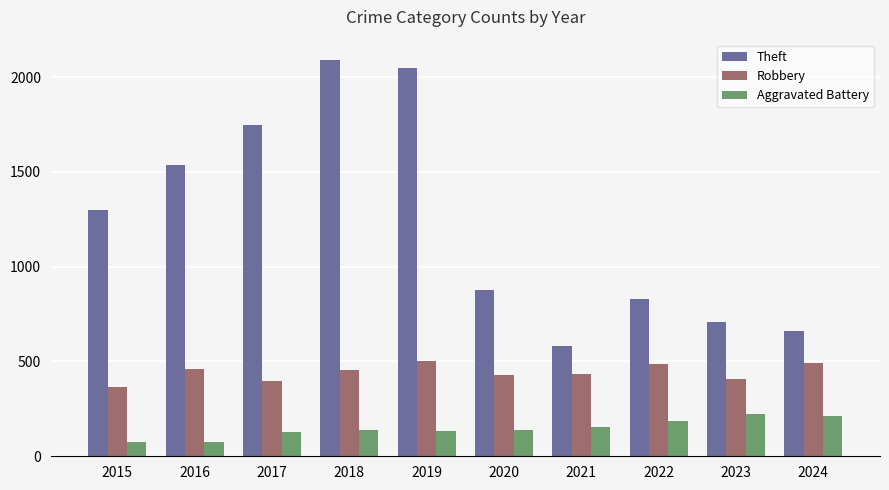

What is the difference between the highest and lowest values at 2022?

643